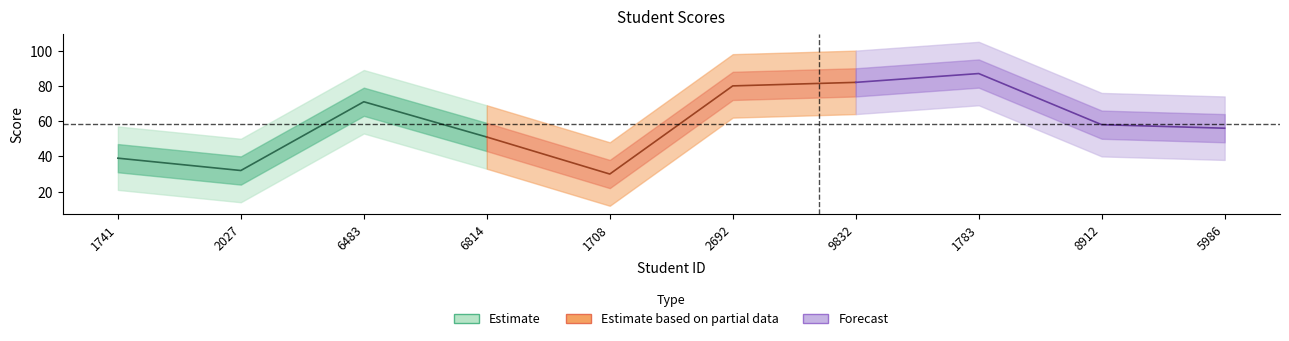

What is the value of the 6th point from the left?

80